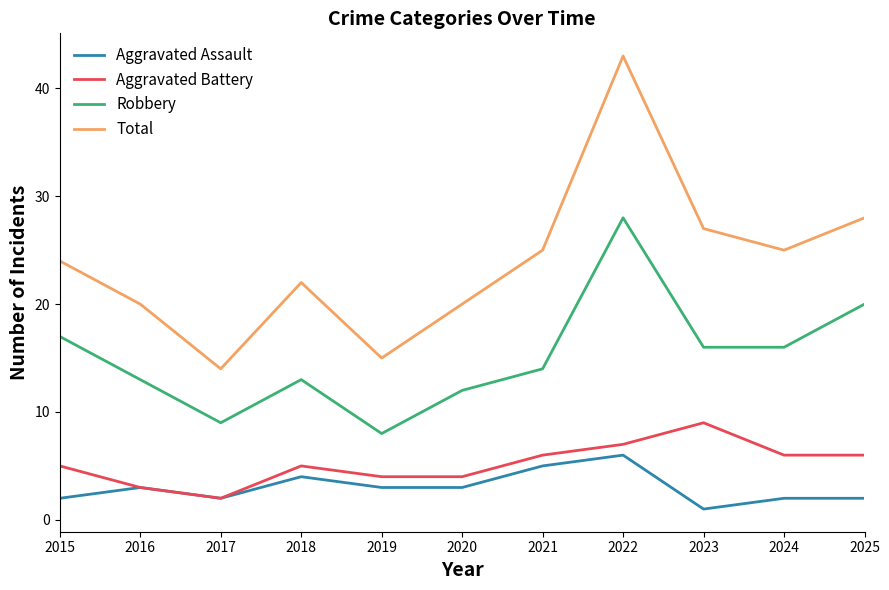

What is the approximate value of Aggravated Battery at 2017?

2